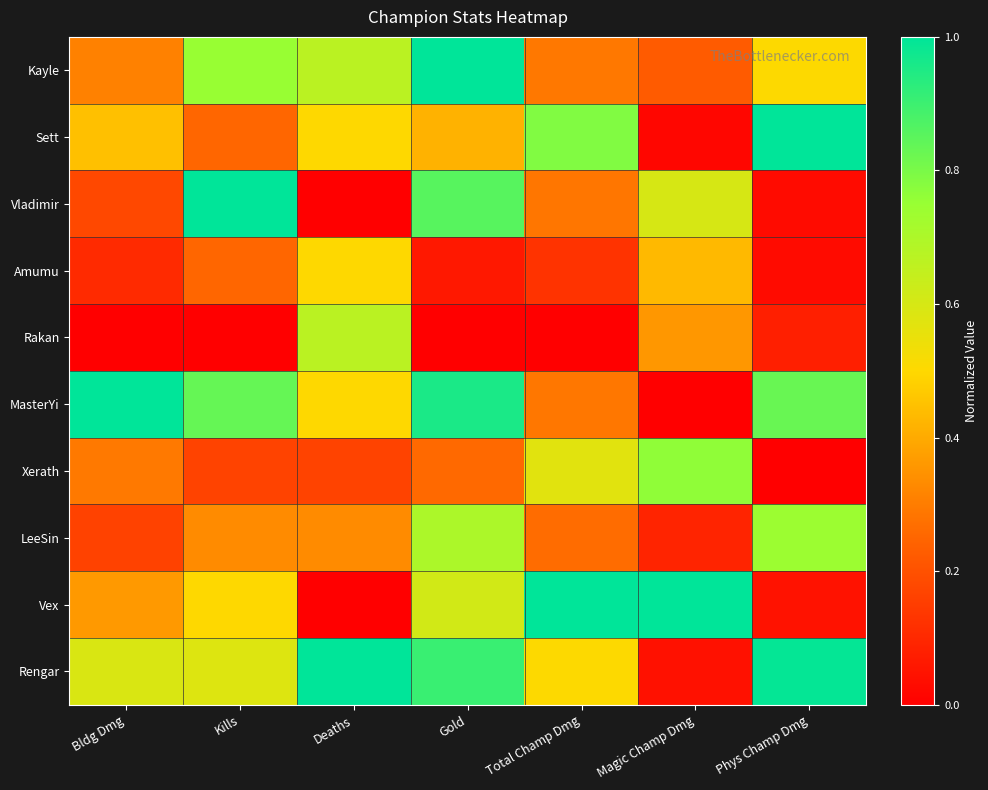

What is the spread (max minus min) of values at Phys Champ Dmg?

1.0